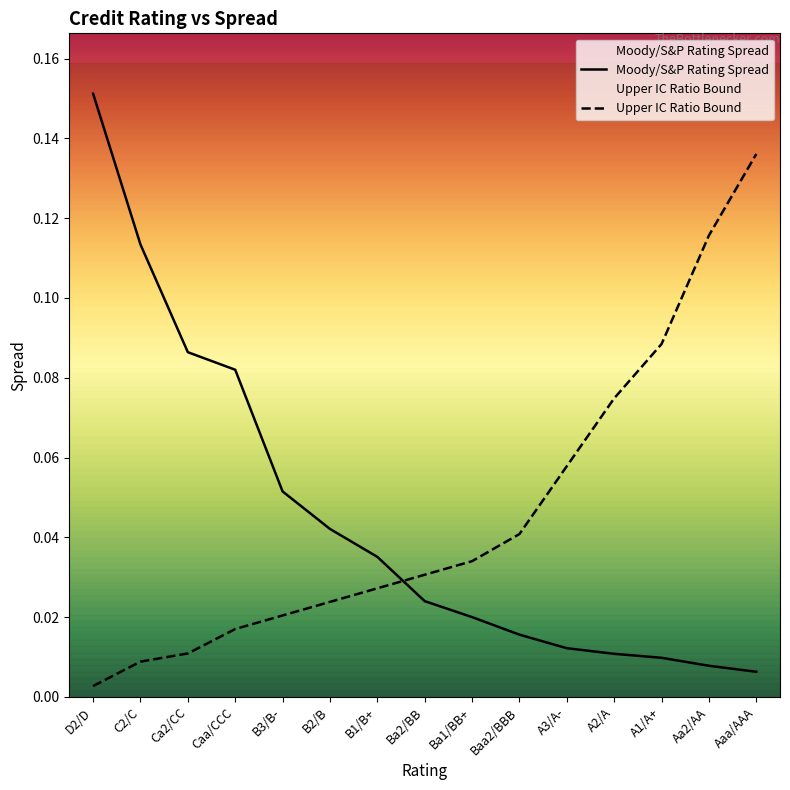

True or false: Upper IC Ratio Bound has a value of 0.0 at D2/D.

True